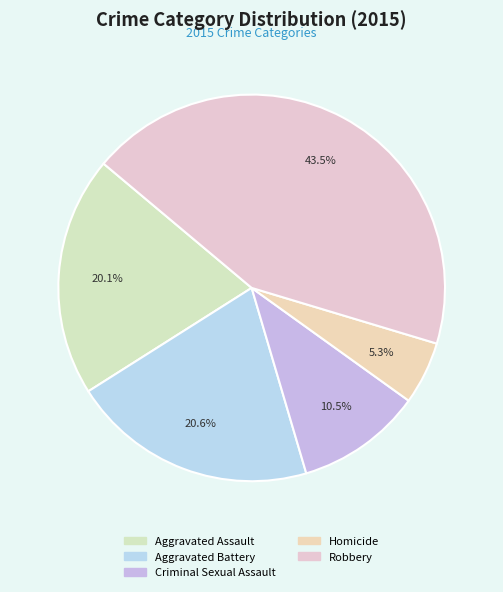

The Homicide slice represents 1% of the pie. True or false?

False